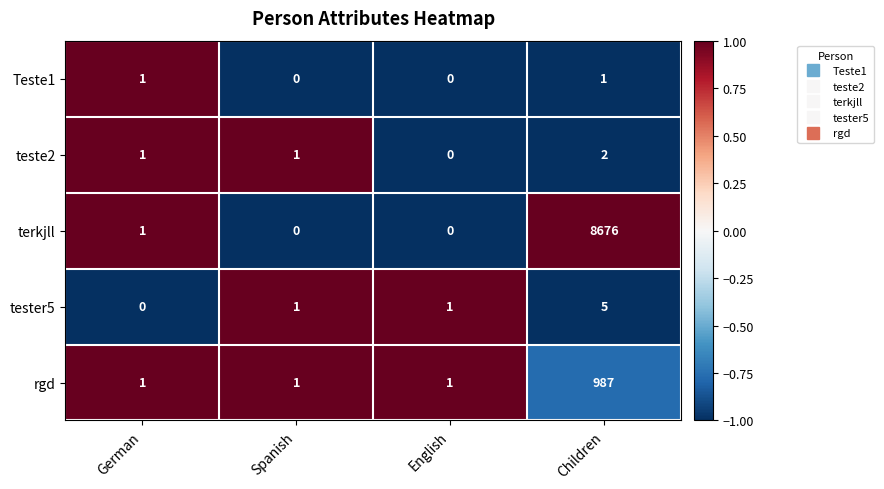

Reading right to left, transcribe all the data shown in this chart.

Teste1: 1	0	0	1
teste2: 2	0	1	1
terkjll: 8676	0	0	1
tester5: 5	1	1	0
rgd: 987	1	1	1